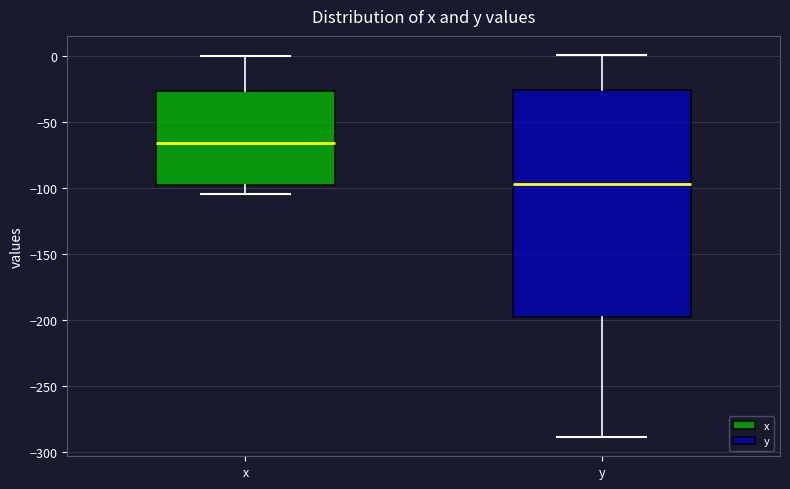

Reading left to right, read every box against the y-axis: the position of its median line, the range the box covers, and the ends of its whiskers. The values are not printed on the chart, so give them approximately, as read against the axis.

x: median -65, box -100 to -25, whiskers -105 to 0
y: median -95, box -200 to -25, whiskers -290 to 0